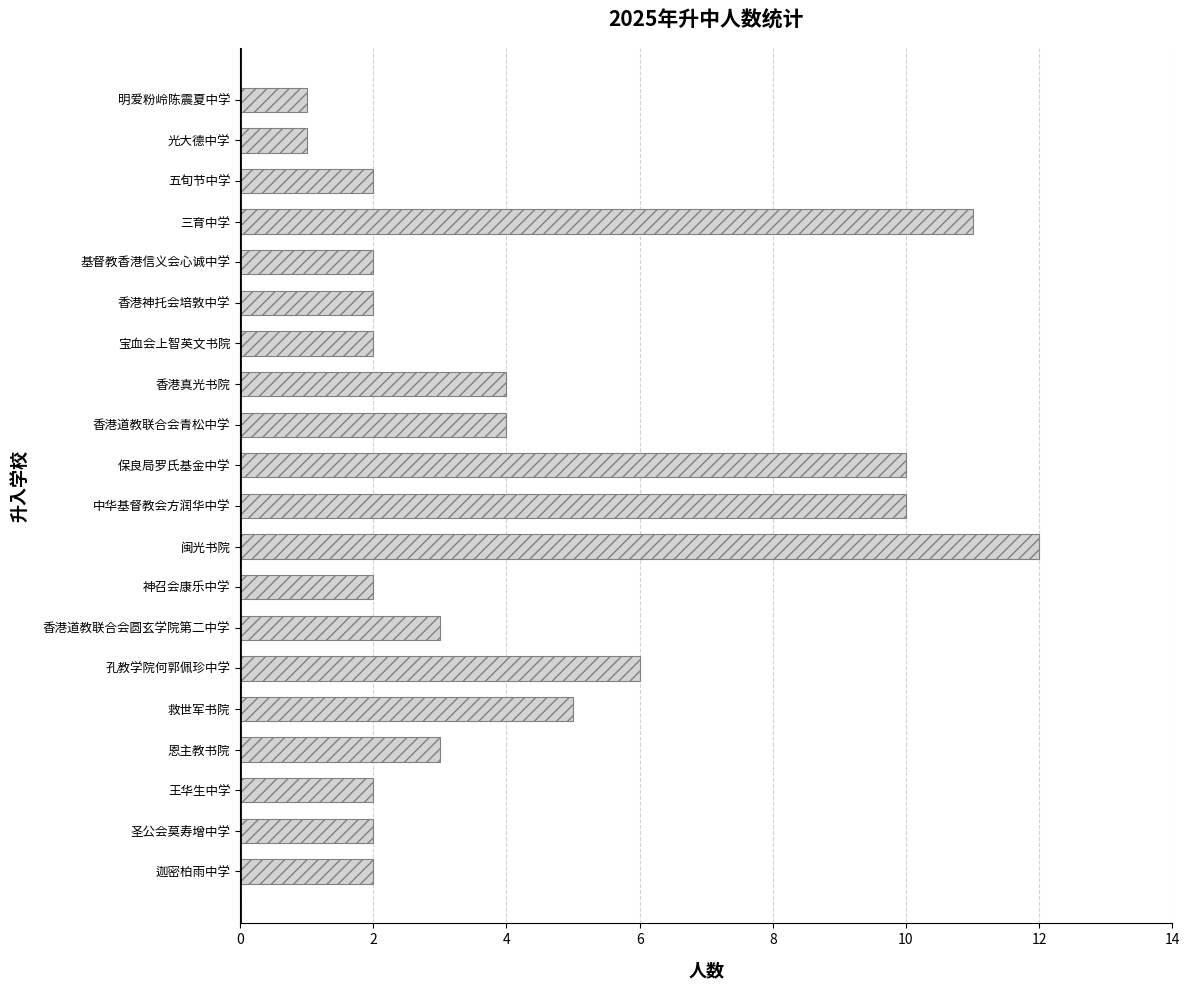

Reading bottom to top, transcribe all the data shown in this chart.

迦密柏雨中学=2	圣公会莫寿增中学=2	王华生中学=2	恩主教书院=3	救世军书院=5	孔教学院何郭佩珍中学=6	香港道教联合会圆玄学院第二中学=3	神召会康乐中学=2	闽光书院=12	中华基督教会方润华中学=10	保良局罗氏基金中学=10	香港道教联合会青松中学=4	香港真光书院=4	宝血会上智英文书院=2	香港神托会培敦中学=2	基督教香港信义会心诚中学=2	三育中学=11	五旬节中学=2	光大德中学=1	明爱粉岭陈震夏中学=1